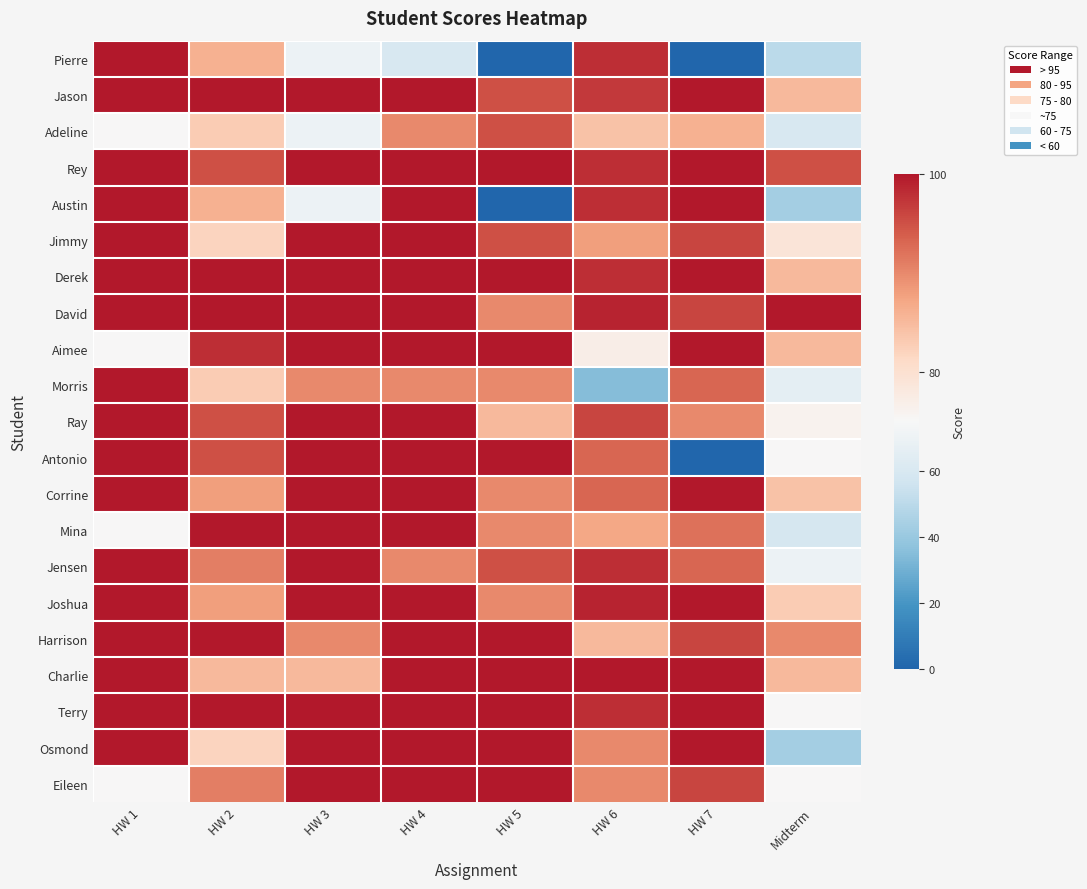

At HW 2, list the series in order from smallest to largest.

Jimmy, Osmond, Adeline, Morris, Charlie, Pierre, Austin, Corrine, Joshua, Jensen, Eileen, Rey, Ray, Antonio, Aimee, Jason, Derek, David, Mina, Harrison, Terry